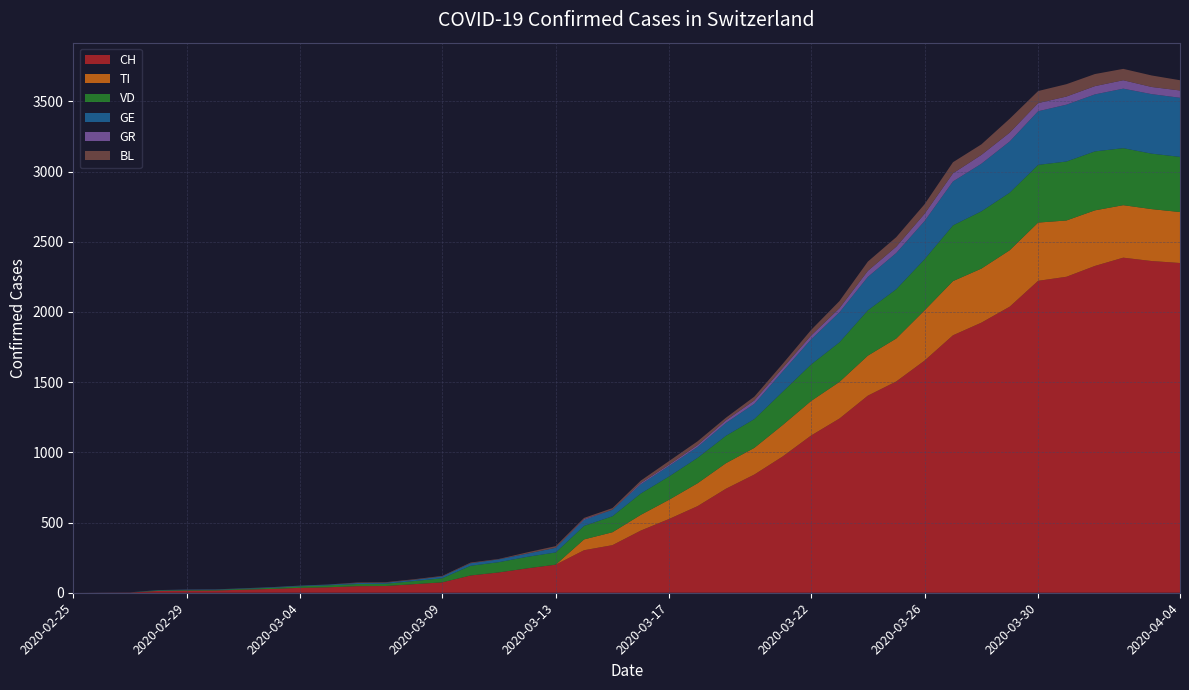

Reading right to left, what are all the values shown in this chart?

CH: 2020-04-04=2349	2020-04-03=2363	2020-04-02=2387	2020-04-01=2328	2020-03-31=2251	2020-03-30=2222	2020-03-29=2038	2020-03-28=1924	2020-03-27=1834	2020-03-26=1654	2020-03-25=1505	2020-03-24=1404	2020-03-23=1241	2020-03-22=1120	2020-03-21=971	2020-03-20=842	2020-03-19=741	2020-03-18=617	2020-03-17=526	2020-03-16=443	2020-03-15=339	2020-03-14=303	2020-03-13=200	2020-03-12=174	2020-03-11=145	2020-03-10=123	2020-03-09=74	2020-03-08=61	2020-03-07=48	2020-03-06=47	2020-03-05=39	2020-03-04=35	2020-03-03=27	2020-03-02=22	2020-03-01=16	2020-02-29=15	2020-02-28=13	2020-02-27=2	2020-02-26=1	2020-02-25=0
TI: 2020-04-04=363	2020-04-03=370	2020-04-02=374	2020-04-01=396	2020-03-31=401	2020-03-30=415	2020-03-29=402	2020-03-28=385	2020-03-27=386	2020-03-26=358	2020-03-25=306	2020-03-24=285	2020-03-23=261	2020-03-22=246	2020-03-21=224	2020-03-20=190	2020-03-19=182	2020-03-18=163	2020-03-17=137	2020-03-16=112	2020-03-15=92	2020-03-14=77	2020-03-13=0	2020-03-12=0	2020-03-11=0	2020-03-10=0	2020-03-09=0	2020-03-08=0	2020-03-07=0	2020-03-06=0	2020-03-05=0	2020-03-04=0	2020-03-03=0	2020-03-02=0	2020-03-01=0	2020-02-29=0	2020-02-28=0	2020-02-27=0	2020-02-26=0	2020-02-25=0
VD: 2020-04-04=393	2020-04-03=395	2020-04-02=406	2020-04-01=420	2020-03-31=420	2020-03-30=411	2020-03-29=410	2020-03-28=408	2020-03-27=397	2020-03-26=364	2020-03-25=351	2020-03-24=323	2020-03-23=282	2020-03-22=260	2020-03-21=237	2020-03-20=205	2020-03-19=195	2020-03-18=181	2020-03-17=166	2020-03-16=152	2020-03-15=114	2020-03-14=96	2020-03-13=87	2020-03-12=82	2020-03-11=73	2020-03-10=69	2020-03-09=29	2020-03-08=22	2020-03-07=16	2020-03-06=15	2020-03-05=14	2020-03-04=11	2020-03-03=8	2020-03-02=6	2020-03-01=4	2020-02-29=4	2020-02-28=4	2020-02-27=0	2020-02-26=0	2020-02-25=0
GE: 2020-04-04=421	2020-04-03=424	2020-04-02=424	2020-04-01=406	2020-03-31=405	2020-03-30=382	2020-03-29=365	2020-03-28=339	2020-03-27=313	2020-03-26=272	2020-03-25=258	2020-03-24=238	2020-03-23=214	2020-03-22=179	2020-03-21=145	2020-03-20=109	2020-03-19=92	2020-03-18=78	2020-03-17=75	2020-03-16=66	2020-03-15=46	2020-03-14=43	2020-03-13=33	2020-03-12=23	2020-03-11=20	2020-03-10=18	2020-03-09=13	2020-03-08=9	2020-03-07=7	2020-03-06=7	2020-03-05=5	2020-03-04=4	2020-03-03=4	2020-03-02=3	2020-03-01=3	2020-02-29=3	2020-02-28=2	2020-02-27=1	2020-02-26=1	2020-02-25=0
GR: 2020-04-04=52	2020-04-03=51	2020-04-02=60	2020-04-01=59	2020-03-31=58	2020-03-30=58	2020-03-29=63	2020-03-28=63	2020-03-27=58	2020-03-26=52	2020-03-25=45	2020-03-24=43	2020-03-23=29	2020-03-22=27	2020-03-21=24	2020-03-20=24	2020-03-19=18	2020-03-18=13	2020-03-17=9	2020-03-16=9	2020-03-15=0	2020-03-14=6	2020-03-13=0	2020-03-12=0	2020-03-11=0	2020-03-10=0	2020-03-09=0	2020-03-08=0	2020-03-07=0	2020-03-06=0	2020-03-05=0	2020-03-04=0	2020-03-03=0	2020-03-02=0	2020-03-01=0	2020-02-29=0	2020-02-28=0	2020-02-27=0	2020-02-26=0	2020-02-25=0
BL: 2020-04-04=73	2020-04-03=82	2020-04-02=81	2020-04-01=86	2020-03-31=88	2020-03-30=86	2020-03-29=99	2020-03-28=75	2020-03-27=79	2020-03-26=68	2020-03-25=68	2020-03-24=66	2020-03-23=51	2020-03-22=40	2020-03-21=30	2020-03-20=27	2020-03-19=19	2020-03-18=27	2020-03-17=26	2020-03-16=17	2020-03-15=12	2020-03-14=8	2020-03-13=12	2020-03-12=9	2020-03-11=3	2020-03-10=5	2020-03-09=4	2020-03-08=4	2020-03-07=4	2020-03-06=4	2020-03-05=1	2020-03-04=1	2020-03-03=1	2020-03-02=1	2020-03-01=1	2020-02-29=1	2020-02-28=0	2020-02-27=0	2020-02-26=0	2020-02-25=0